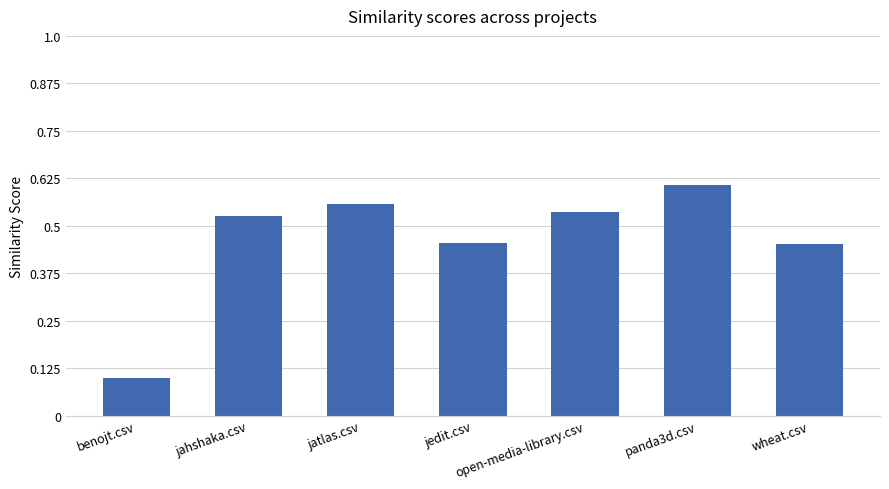

What is the sum of all values?

3.2